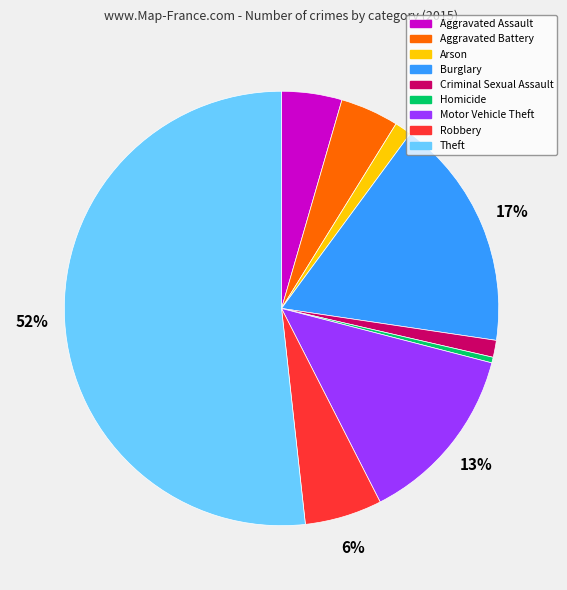

Is there any slice that represents more than half of the pie?

Yes